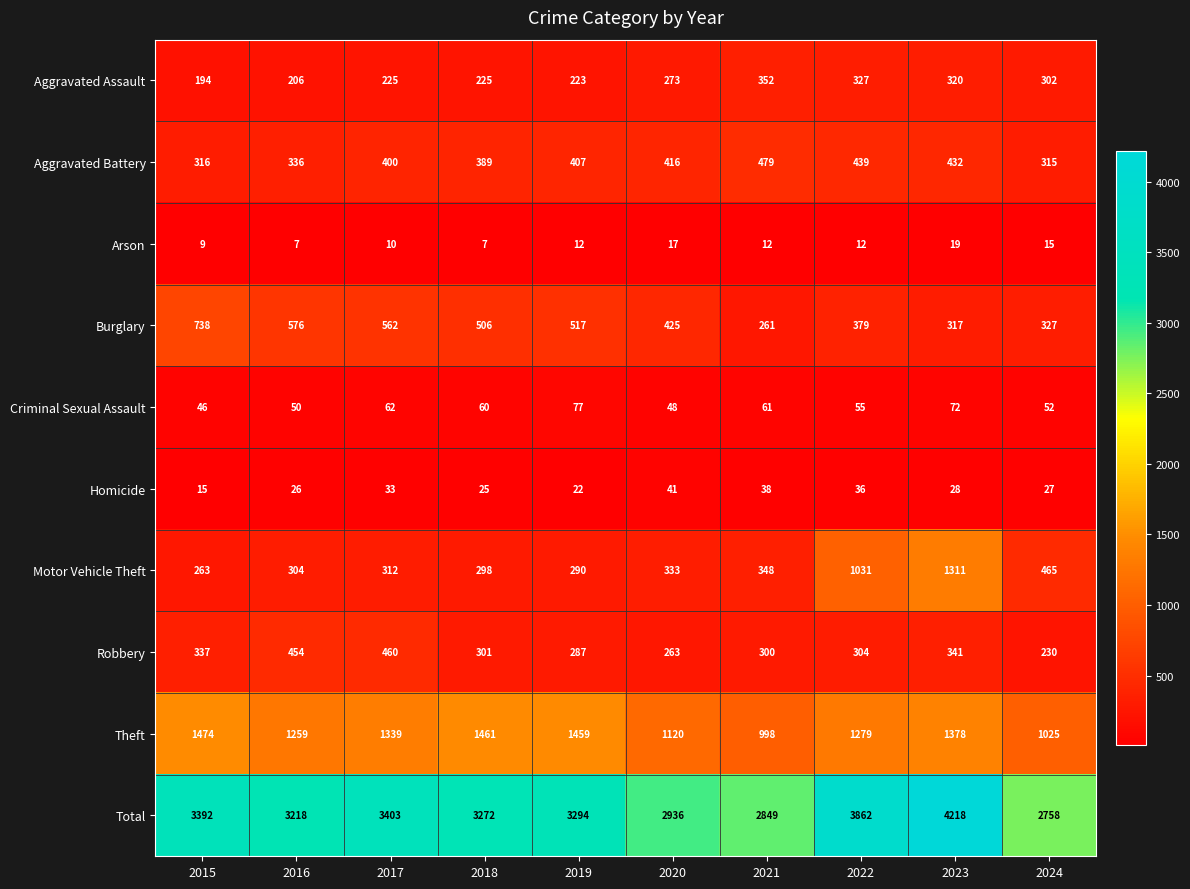

Which series has the largest total across all categories?

Total